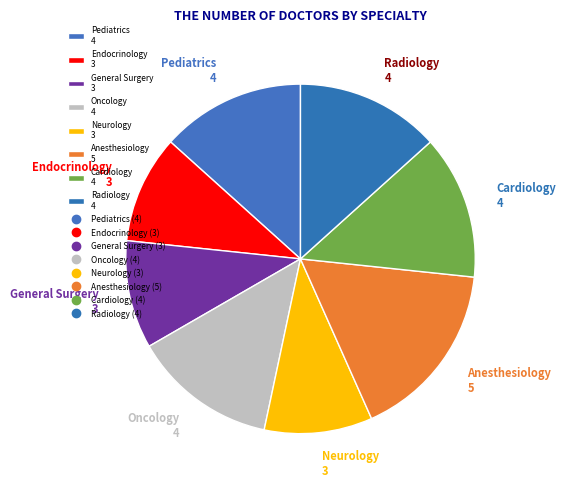

The Oncology 4 slice represents 2% of the pie. True or false?

False